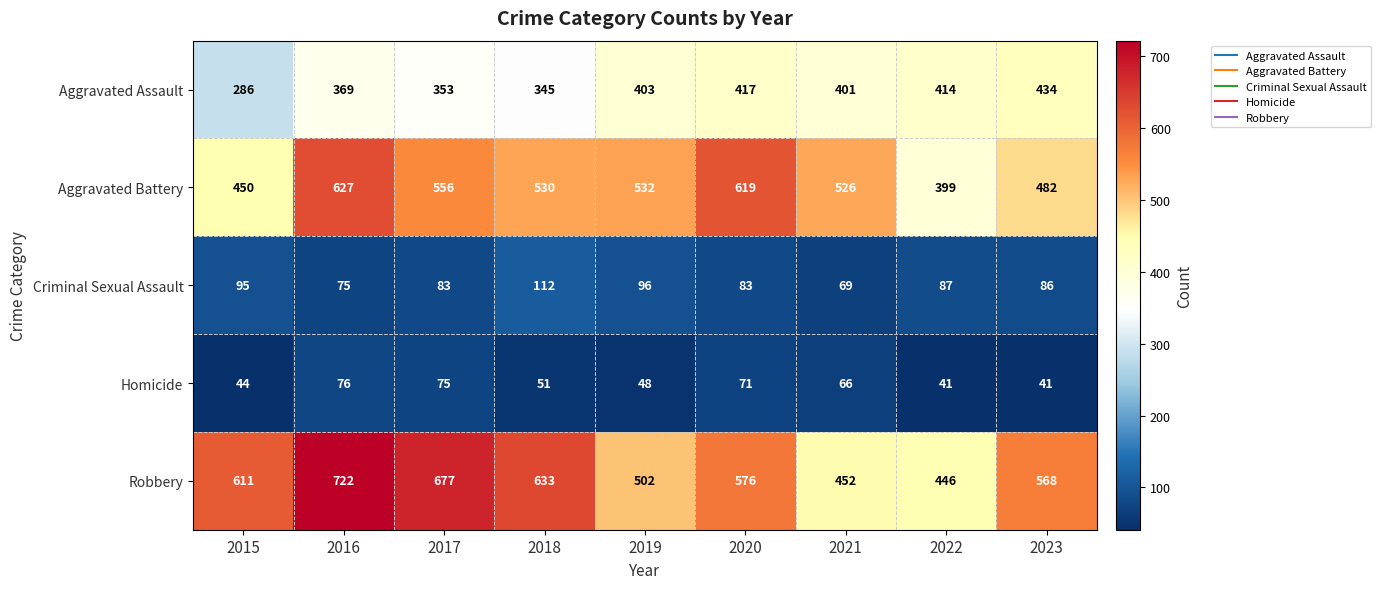

How many distinct data groups are displayed?

5